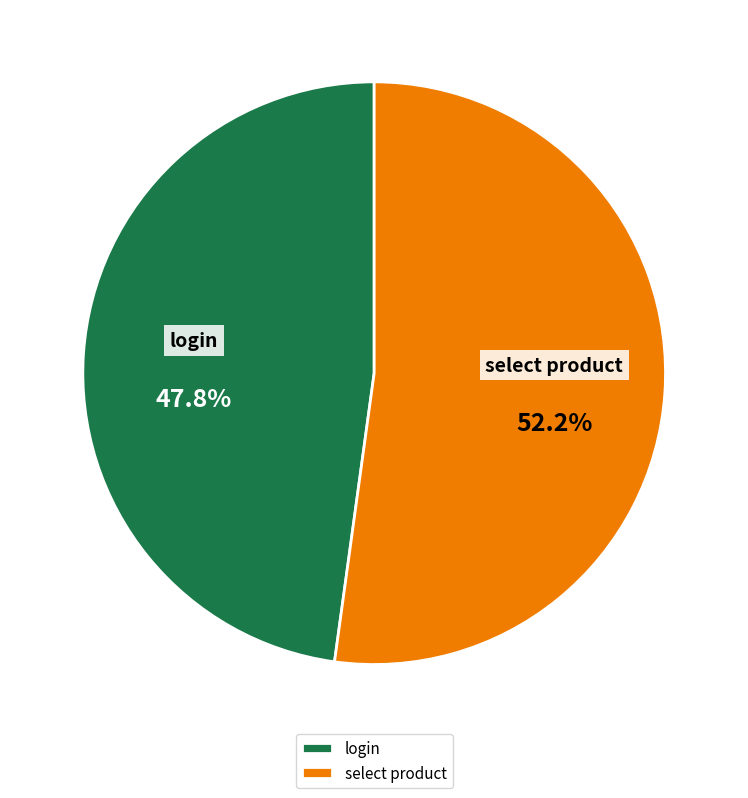

Does any single category account for the majority?

Yes